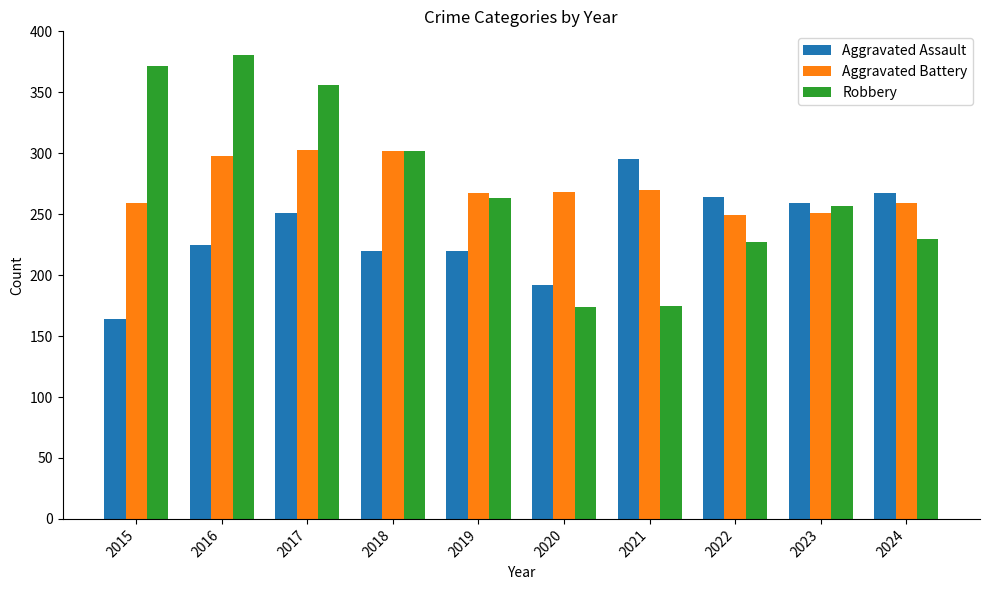

Are the bars horizontal?

No